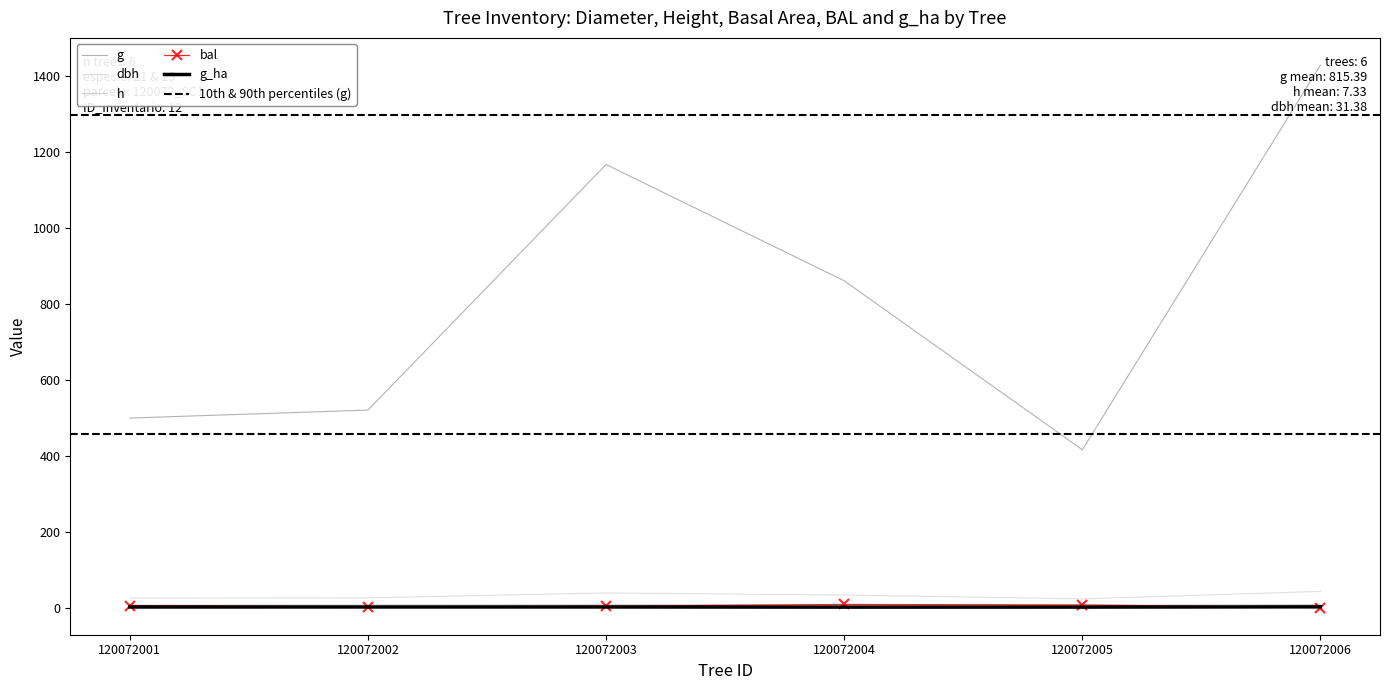

Reading left to right, list all the values displayed in this chart.

dbh: 120072001=25.2	120072002=25.7	120072003=38.5	120072004=33.1	120072005=23.0	120072006=42.7
h: 120072001=6.9	120072002=7.0	120072003=7.9	120072004=7.6	120072005=6.6	120072006=8.1
g: 120072001=499.2	120072002=520.2	120072003=1167.2	120072004=860.9	120072005=415.7	120072006=1429.2
bal: 120072001=5.3	120072002=2.0	120072003=3.7	120072004=8.2	120072005=6.9	120072006=0.0
g_ha: 120072001=1.6	120072002=1.7	120072003=1.6	120072004=1.2	120072005=1.3	120072006=2.0